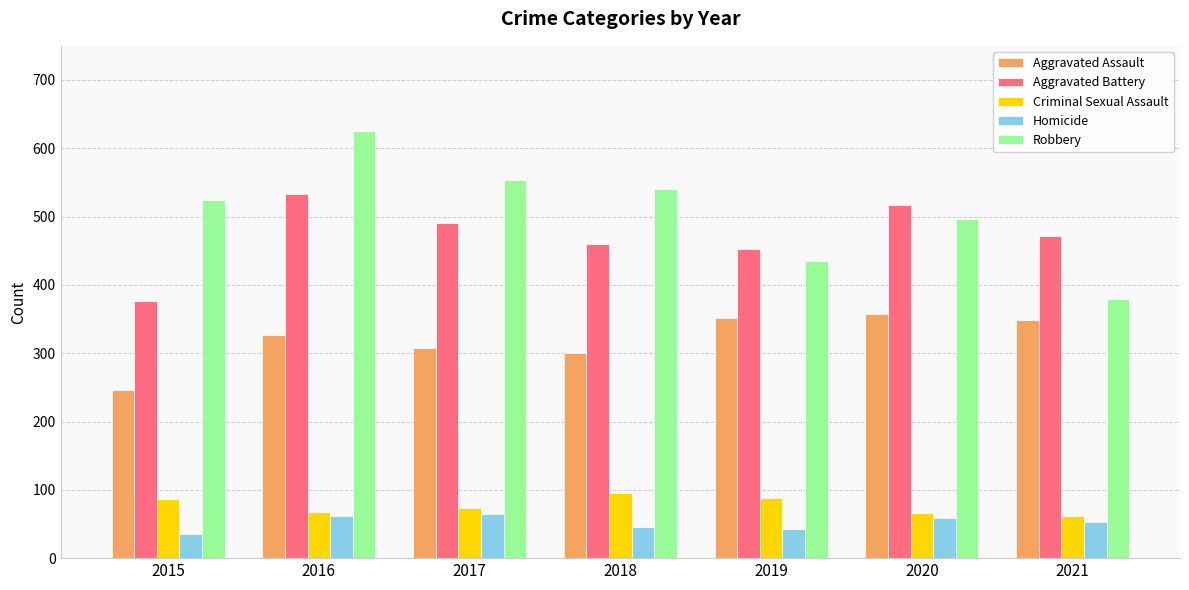

Count the number of categories in the chart.

7